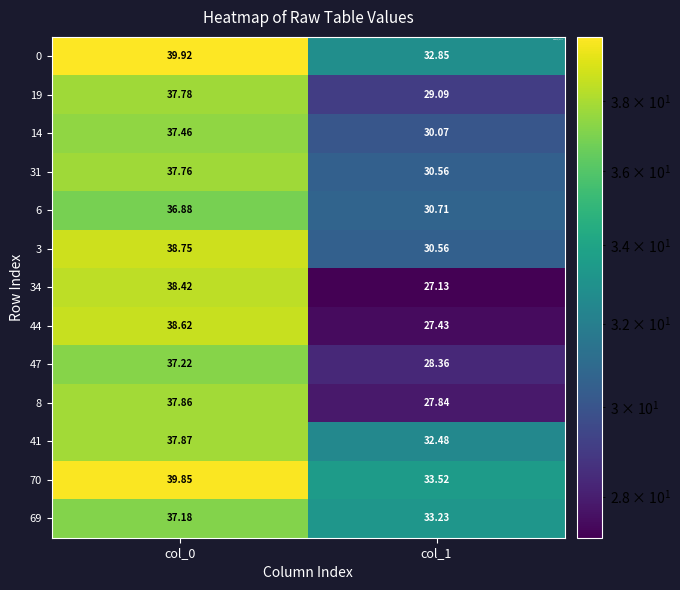

Is the value of 44 at col_0 greater than the value of 3 at col_1?

Yes